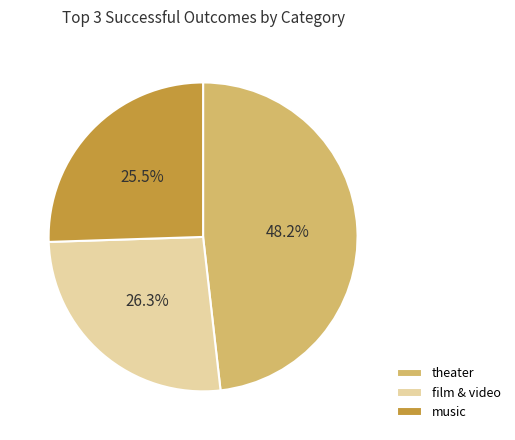

Count the number of slices in the pie.

3